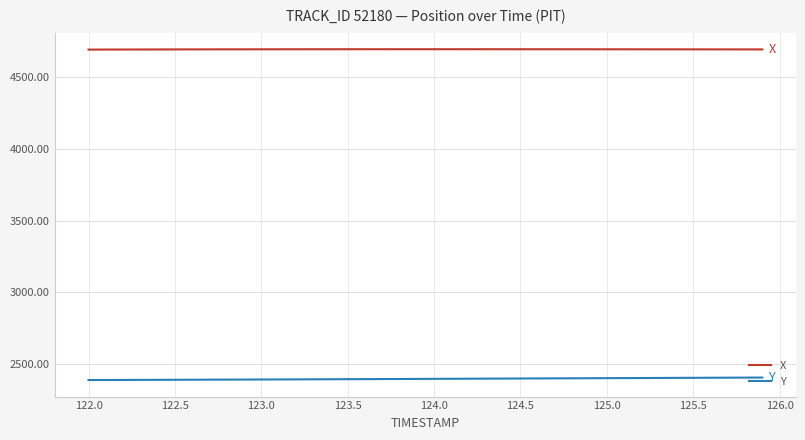

True or false: Y and X cross at least once.

False